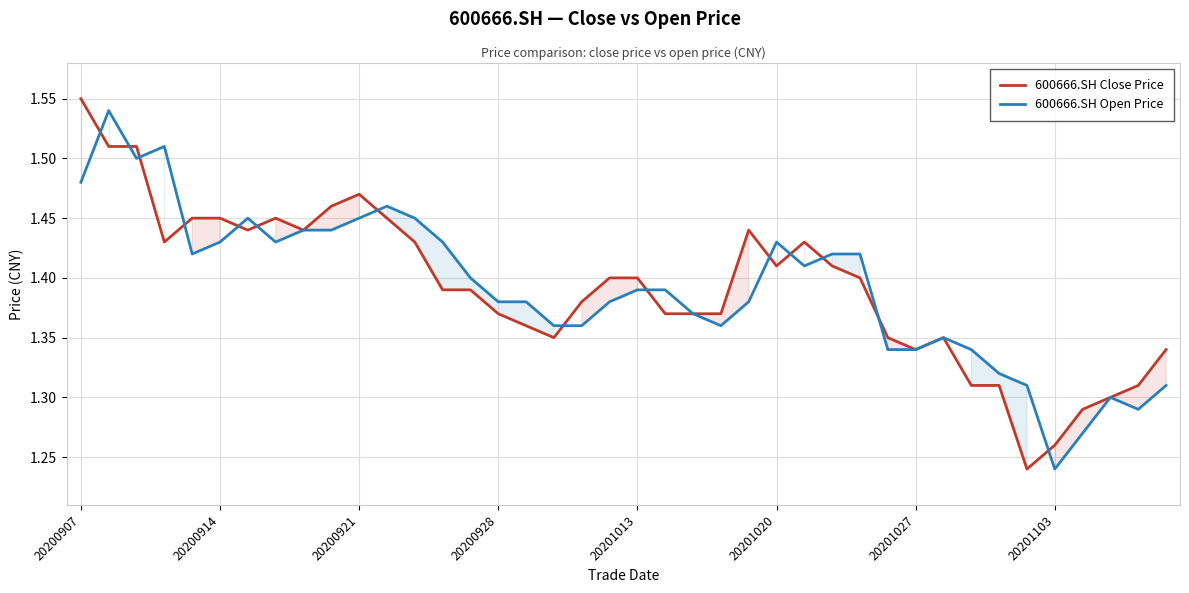

Rank the series by their maximum value, from highest to lowest.

600666.SH Close Price, 600666.SH Open Price